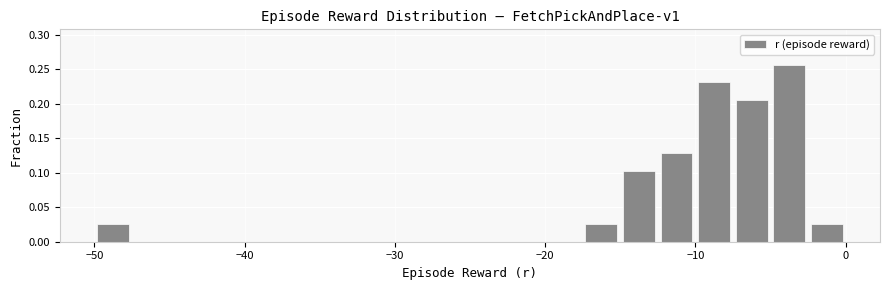

Read against the x-axis, roughly where is the centre of the tallest bar?

-4